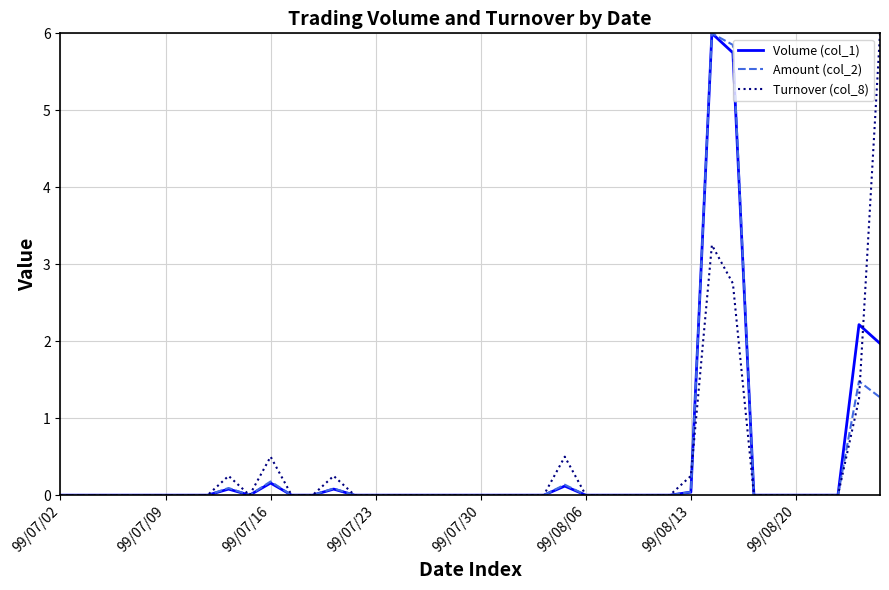

What is the maximum value shown in the chart?

6.0